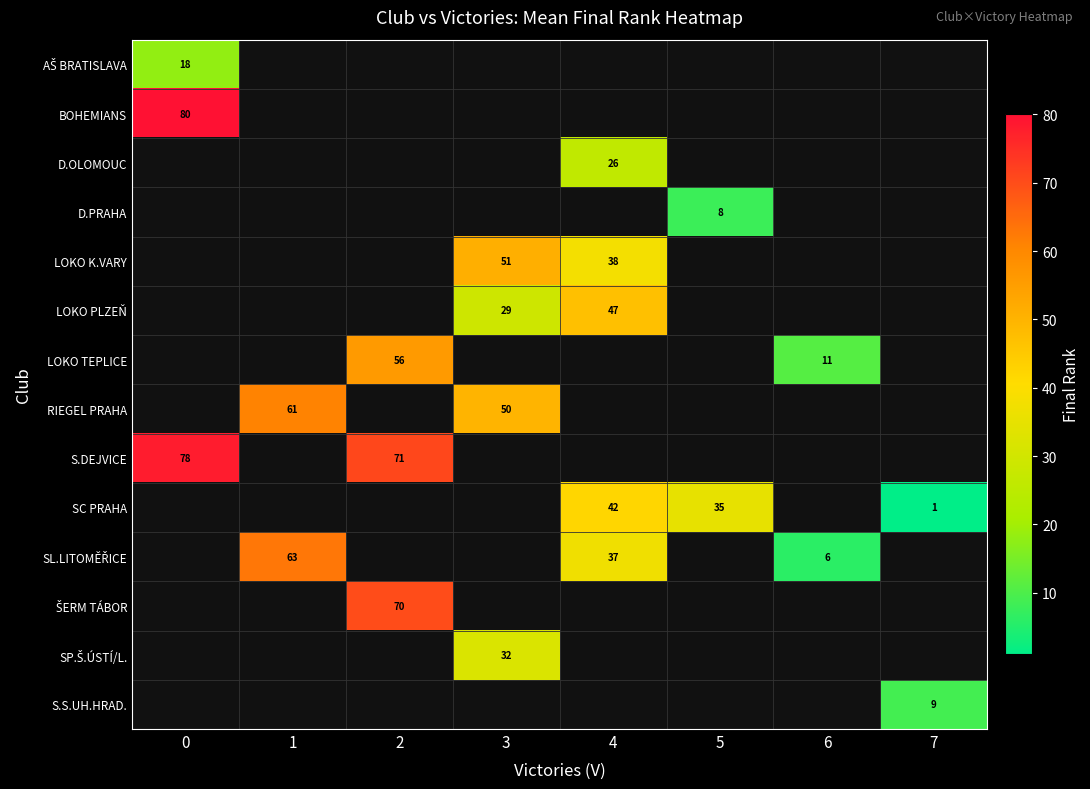

The BOHEMIANS series shows 123.1 at 0. True or false?

False